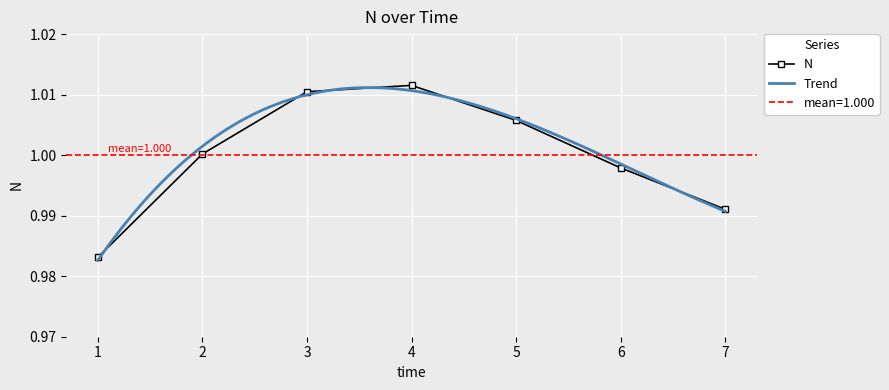

What is the average value?

1.0